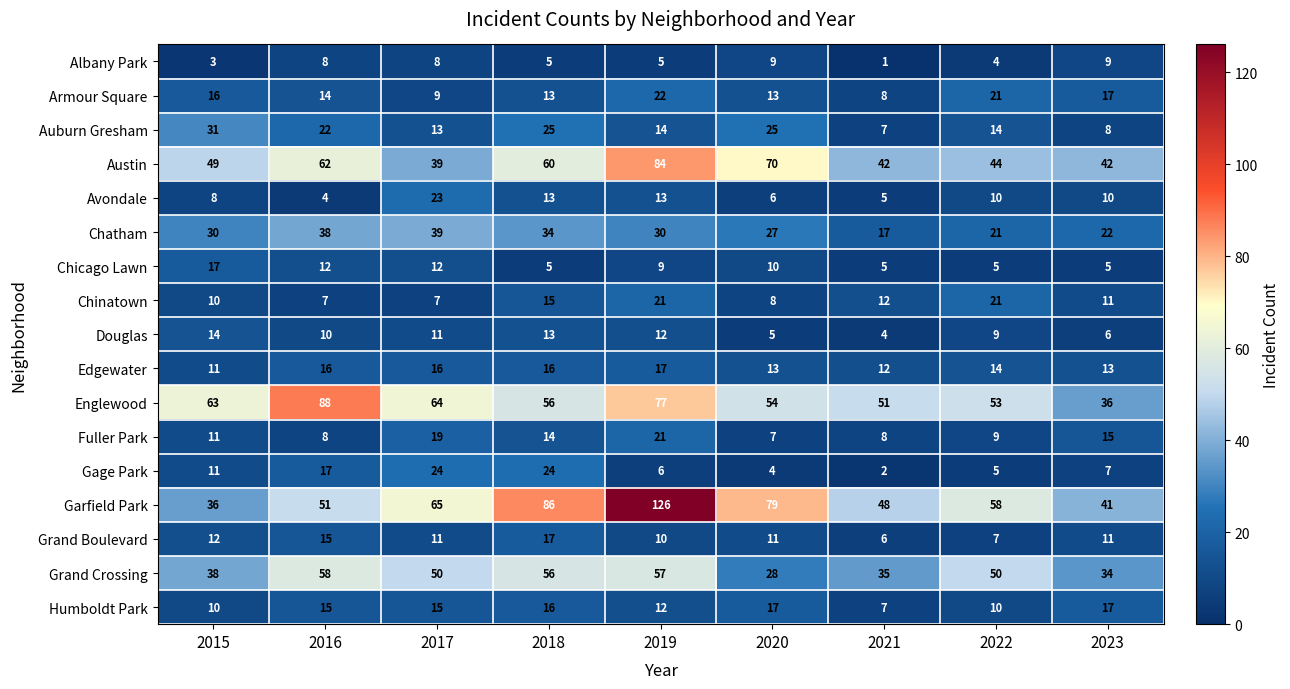

What is the difference between the Fuller Park values at 2015 and 2019?

10